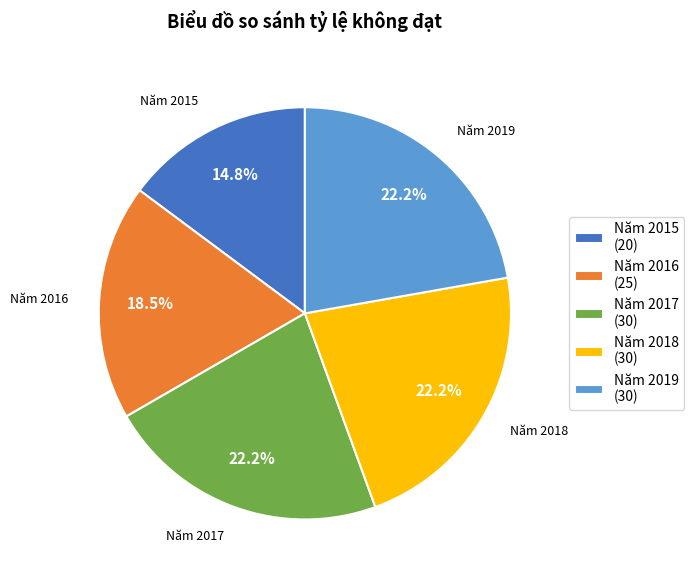

How many segments does this pie chart have?

5